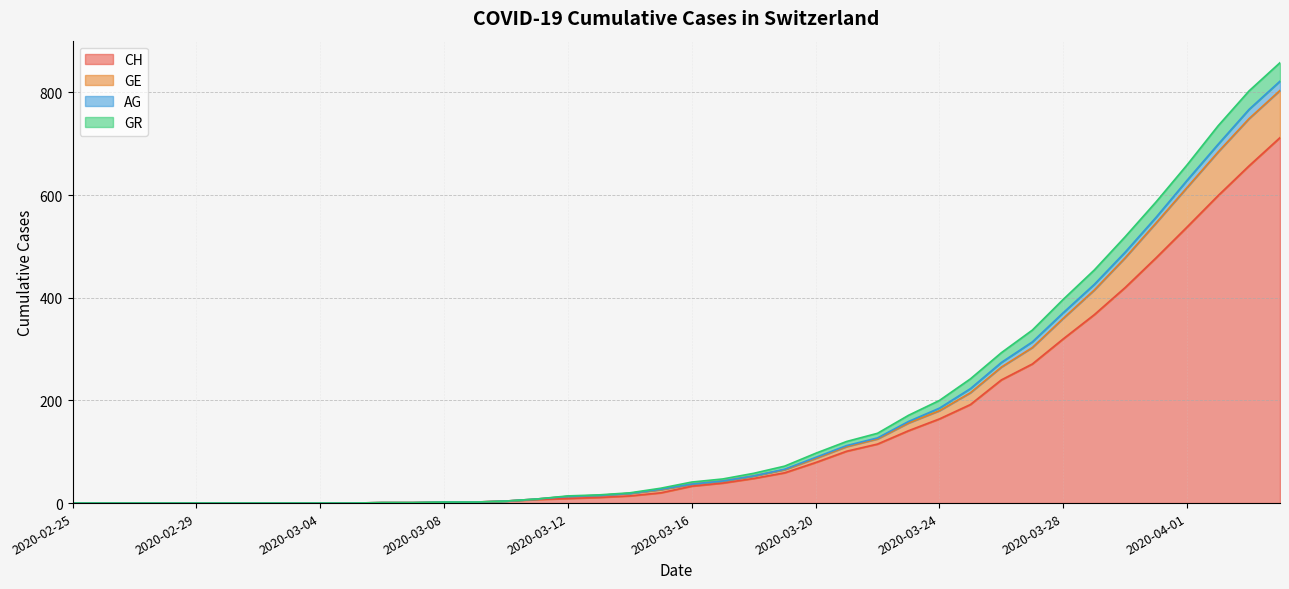

The CH series shows 79 at 2020-03-20. True or false?

True